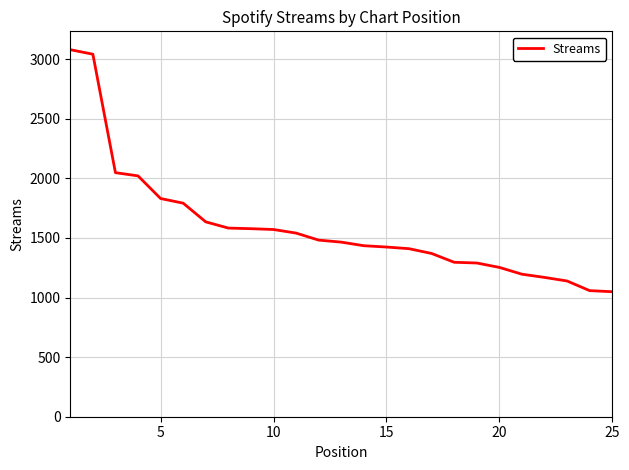

What is the difference between the maximum and minimum values?

2031